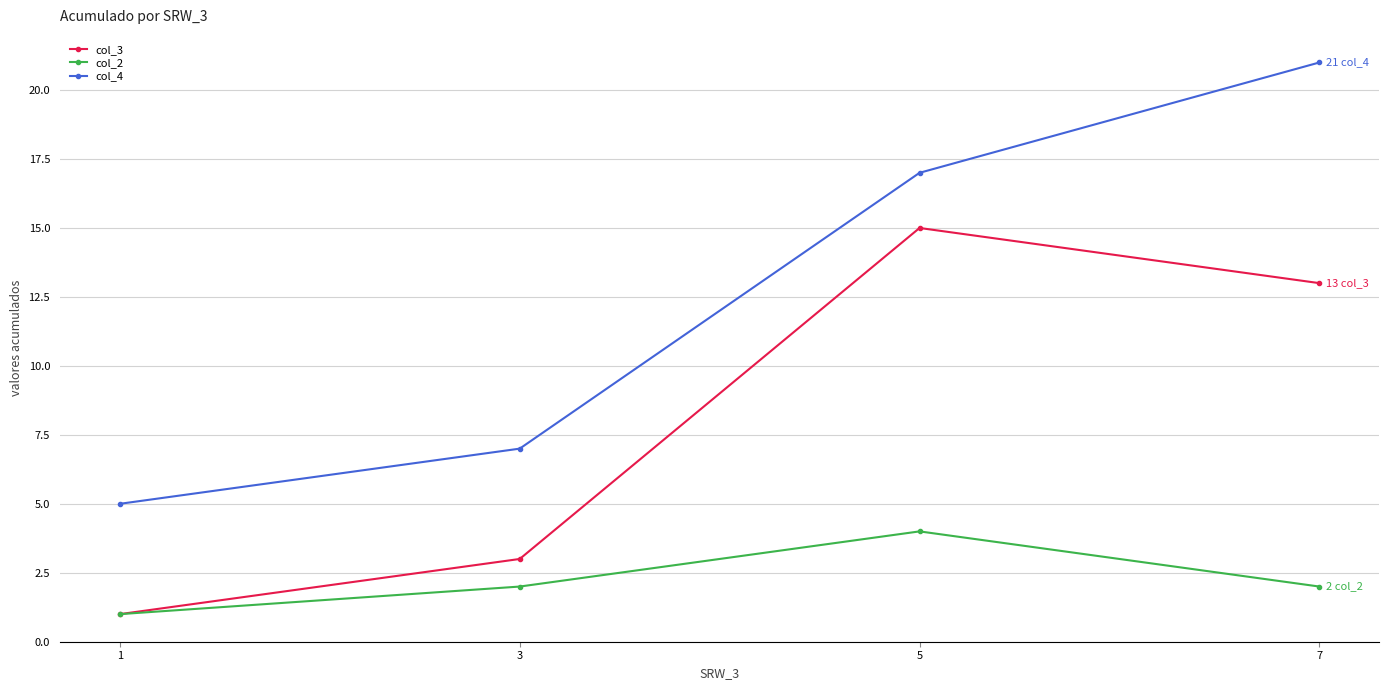

The value of col_2 at 7 is 1. True or false?

False